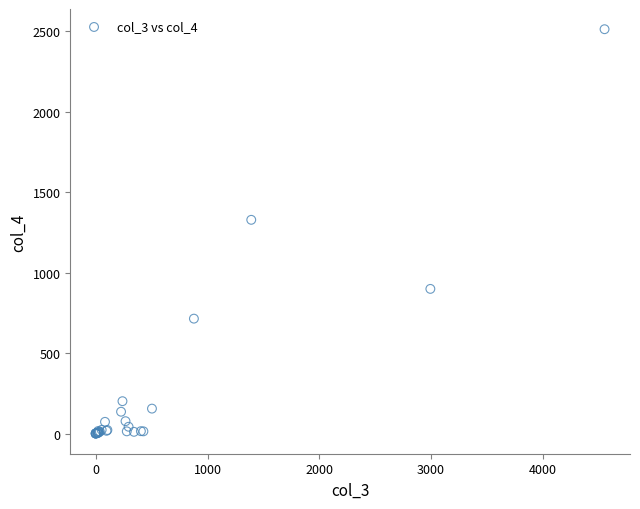

What Y value in the scatter plot is closest to 1256?

1328.4